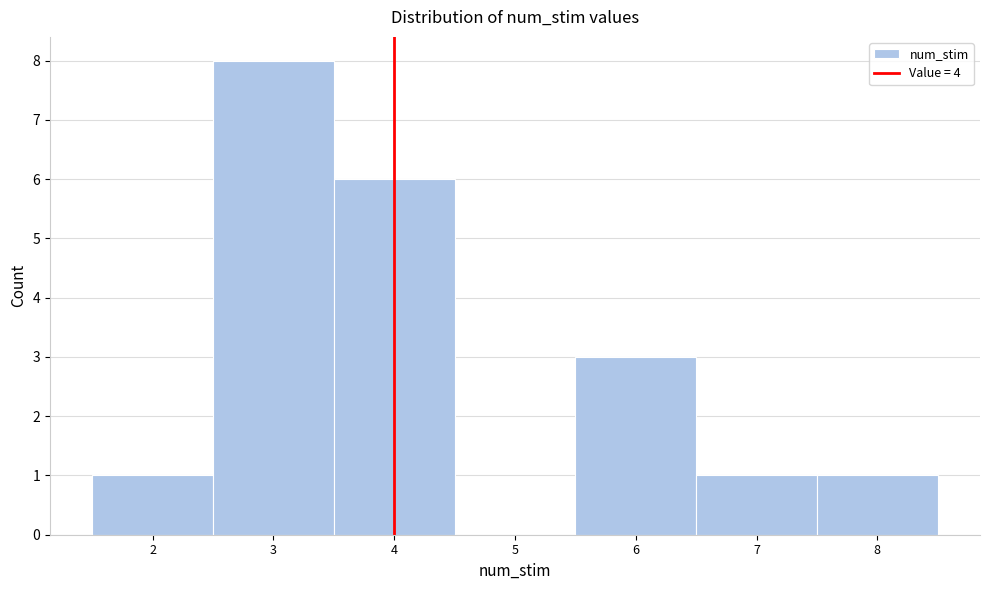

How tall is the bar that spans 7.5 to 8.5 on the x-axis? The values are not printed on the chart, so give them approximately, as read against the axis.

1